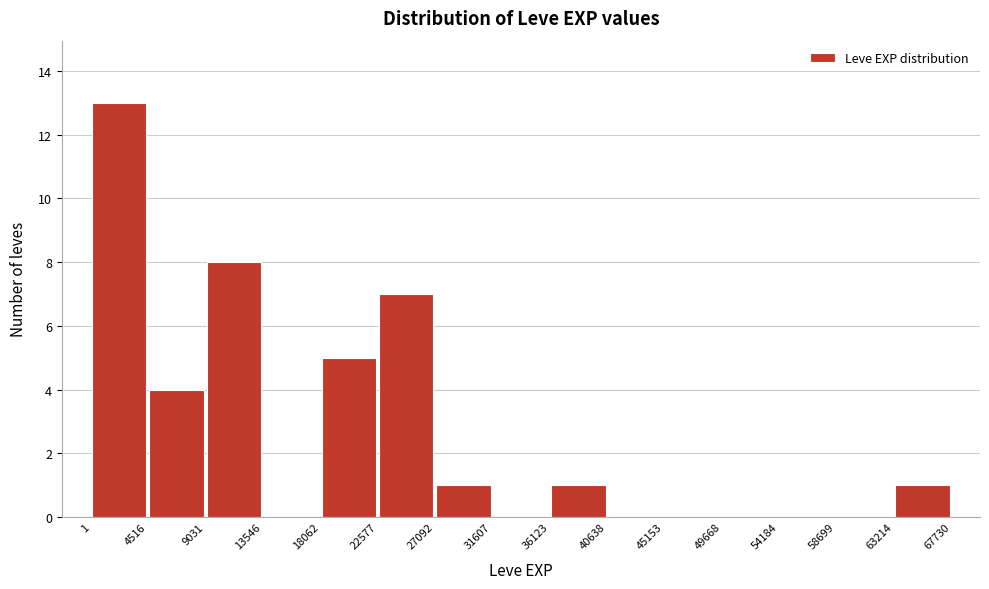

Reading left to right, transcribe this chart: for each bar, give the range it covers on the x-axis and its height. The values are not printed on the chart, so give them approximately, as read against the axis.

1 to 4516: 13
4516 to 9031: 4
9031 to 13546: 8
13546 to 18062: 0
18062 to 22577: 5
22577 to 27092: 7
27092 to 31607: 1
31607 to 36123: 0
36123 to 40638: 1
40638 to 45153: 0
45153 to 49668: 0
49668 to 54184: 0
54184 to 58699: 0
58699 to 63214: 0
63214 to 67730: 1